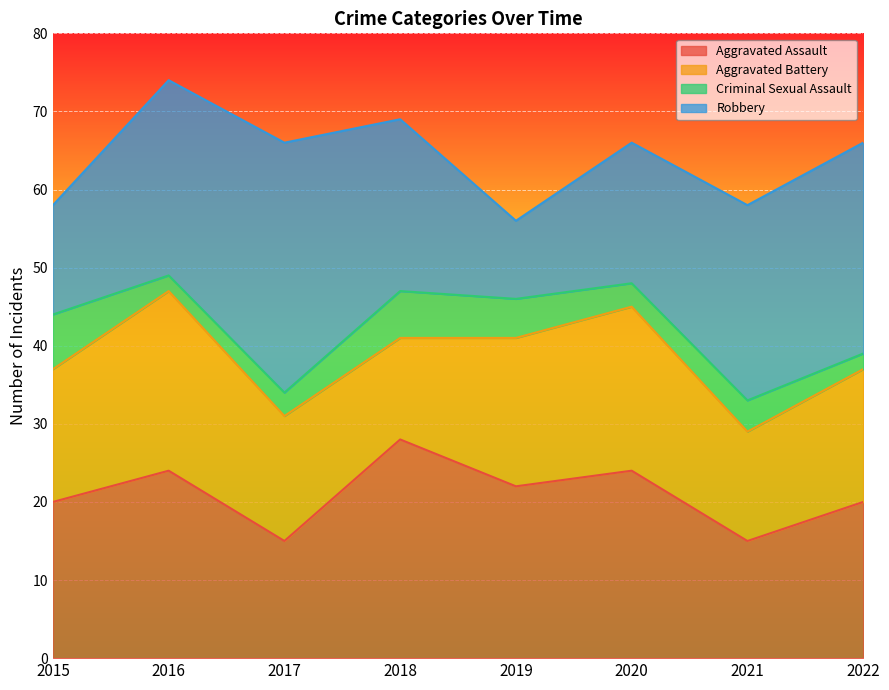

True or false: Aggravated Assault has a value of 8 at 2019.

False